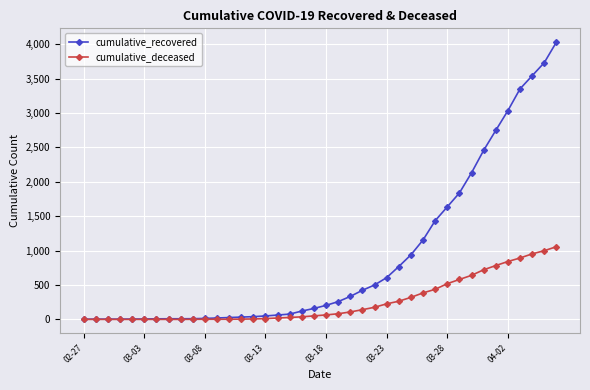

Which series has the largest total across all categories?

cumulative_recovered